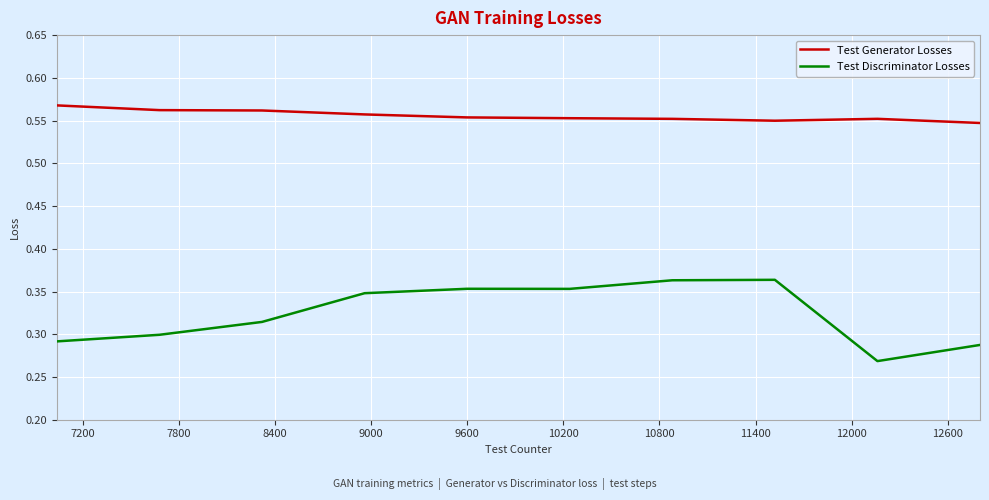

True or false: Test Generator Losses and Test Discriminator Losses cross at least once.

False